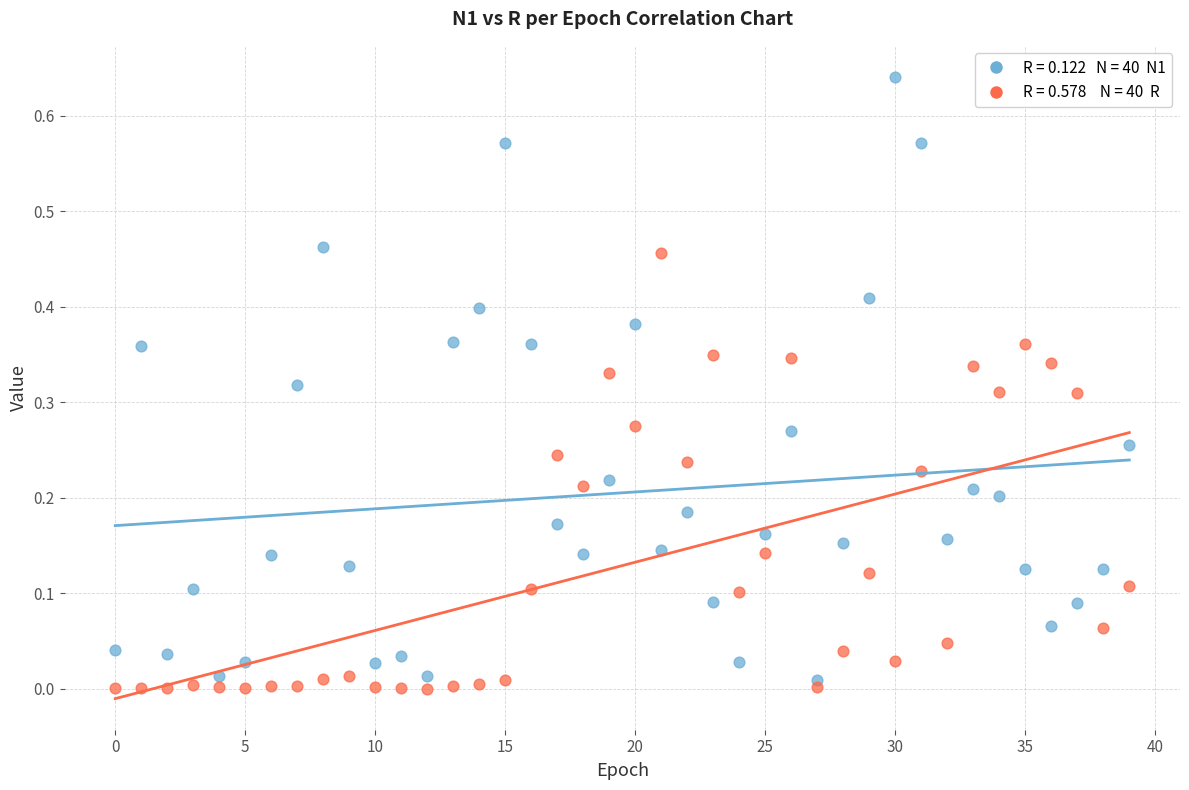

How many data points are displayed?

80